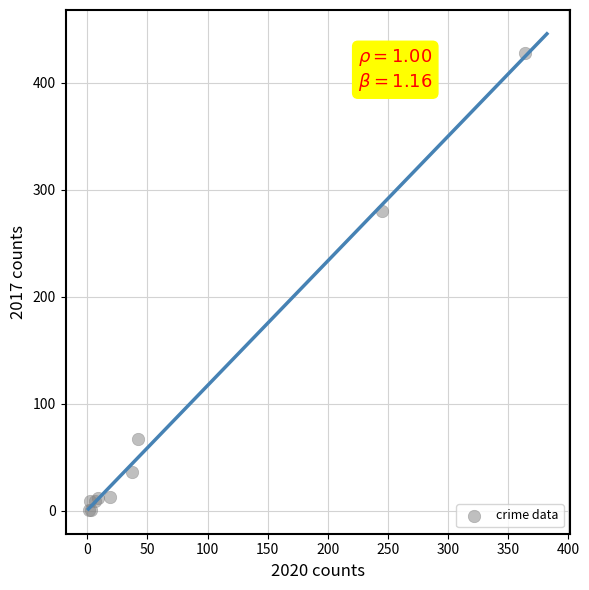

What Y value in the scatter plot is closest to 214?

280